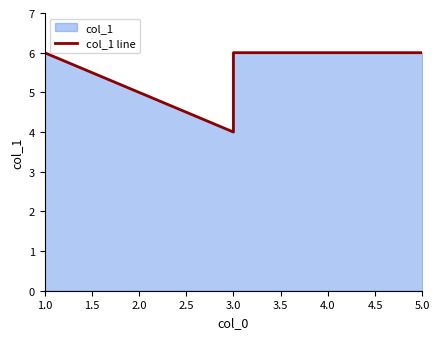

Between 3.0 and 2.5, which is larger?

3.0